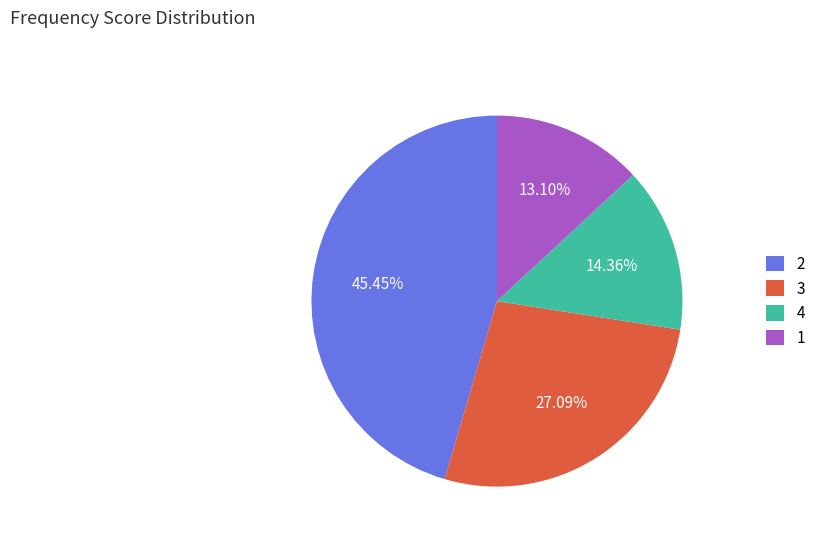

What is the ratio of the value at 4 to the value at 2?

0.3